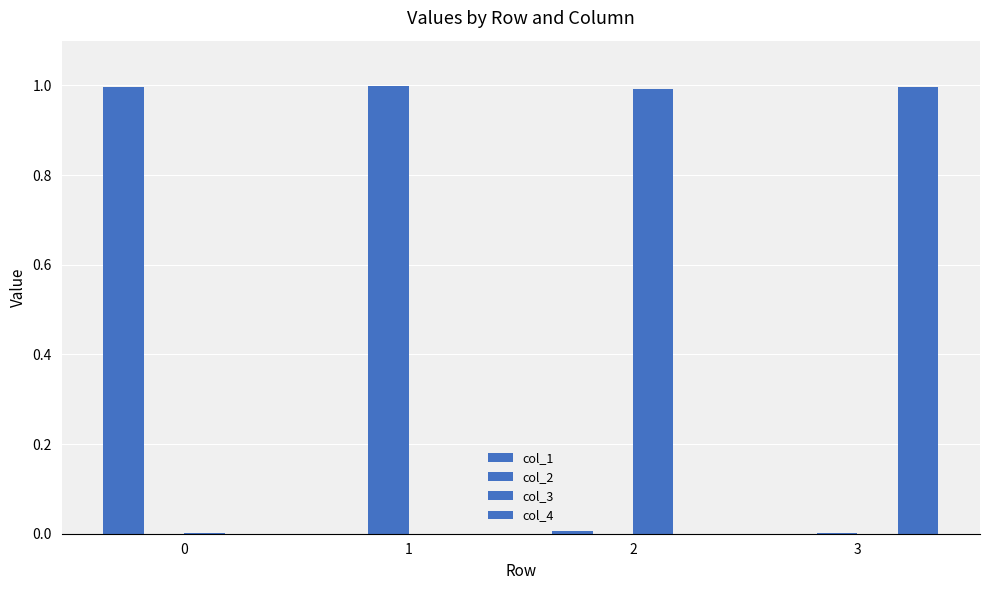

List the series in order of their overall mean, lowest first.

col_3, col_4, col_2, col_1